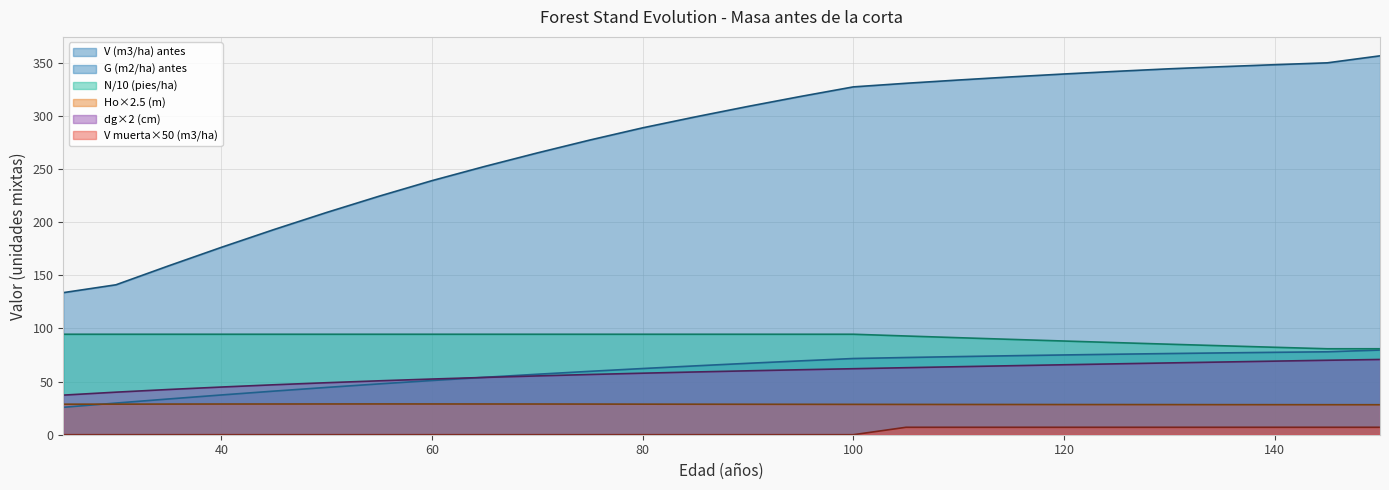

What is the difference between the maximum and second lowest values in the V (m3/ha) antes series?

215.6